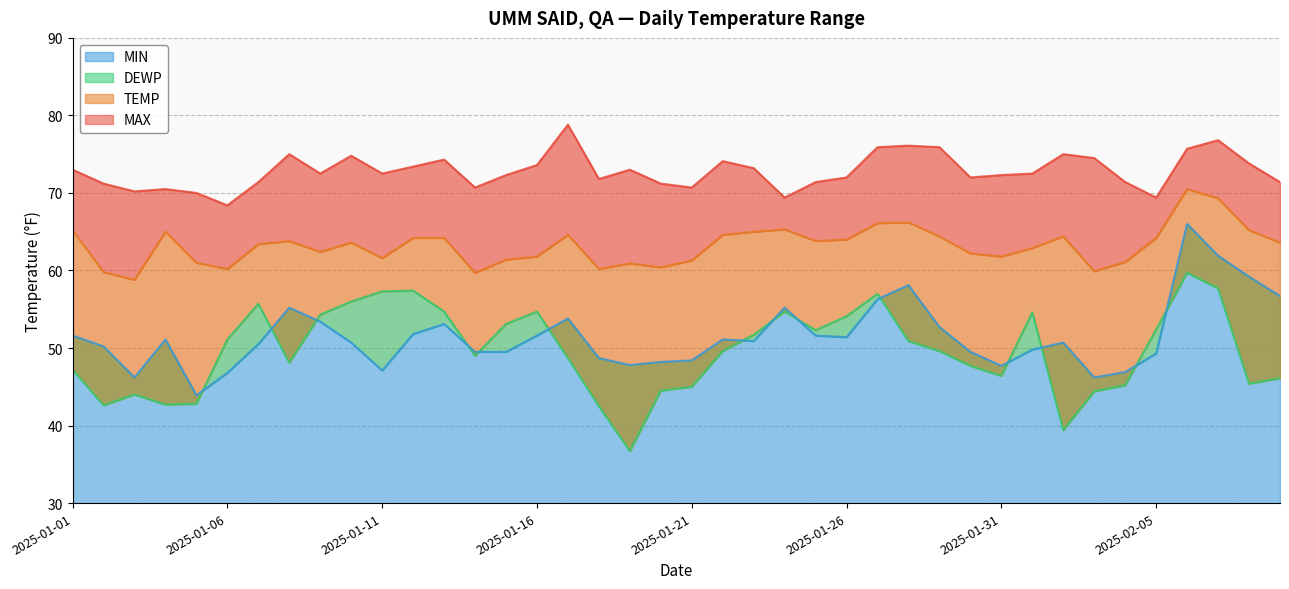

At 2025-01-26, list the series in order from smallest to largest.

MIN, DEWP, TEMP, MAX